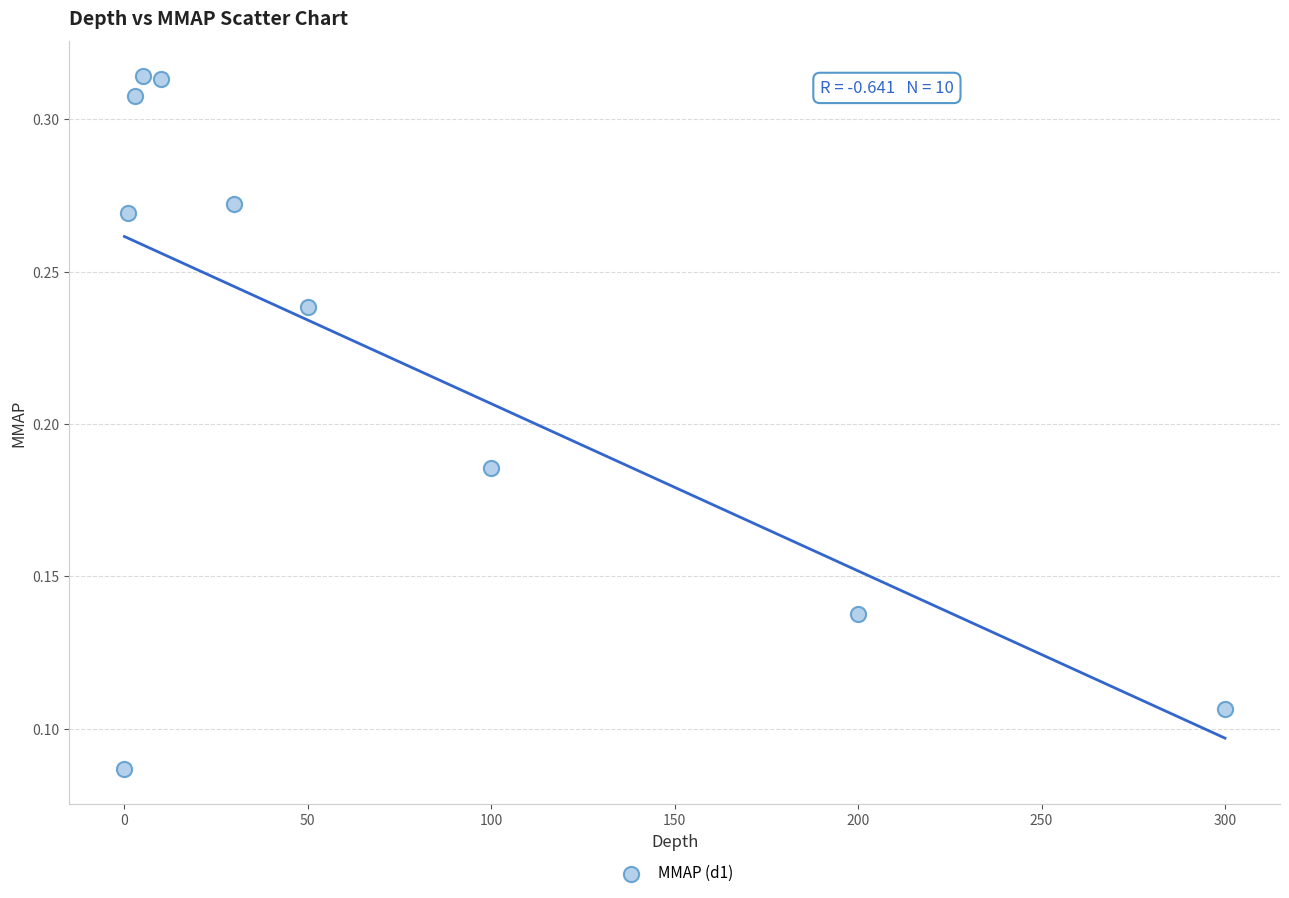

What is the range of X values (max minus min)?

300.0